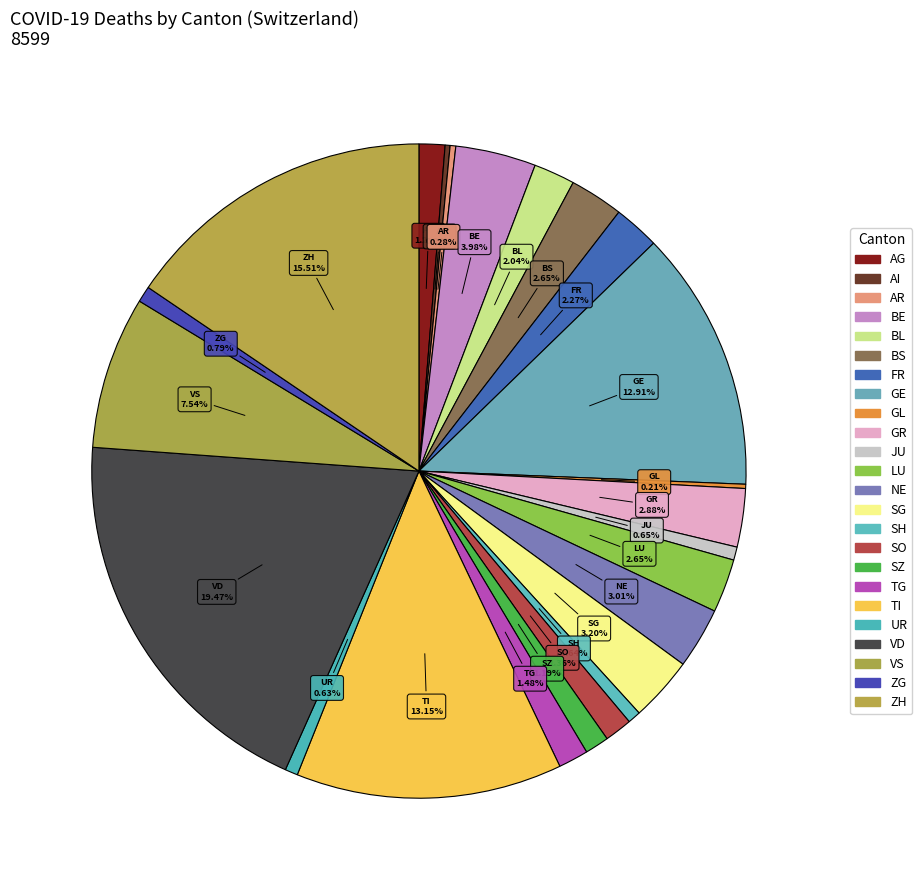

To the nearest percent, what portion does SZ represent?

1%